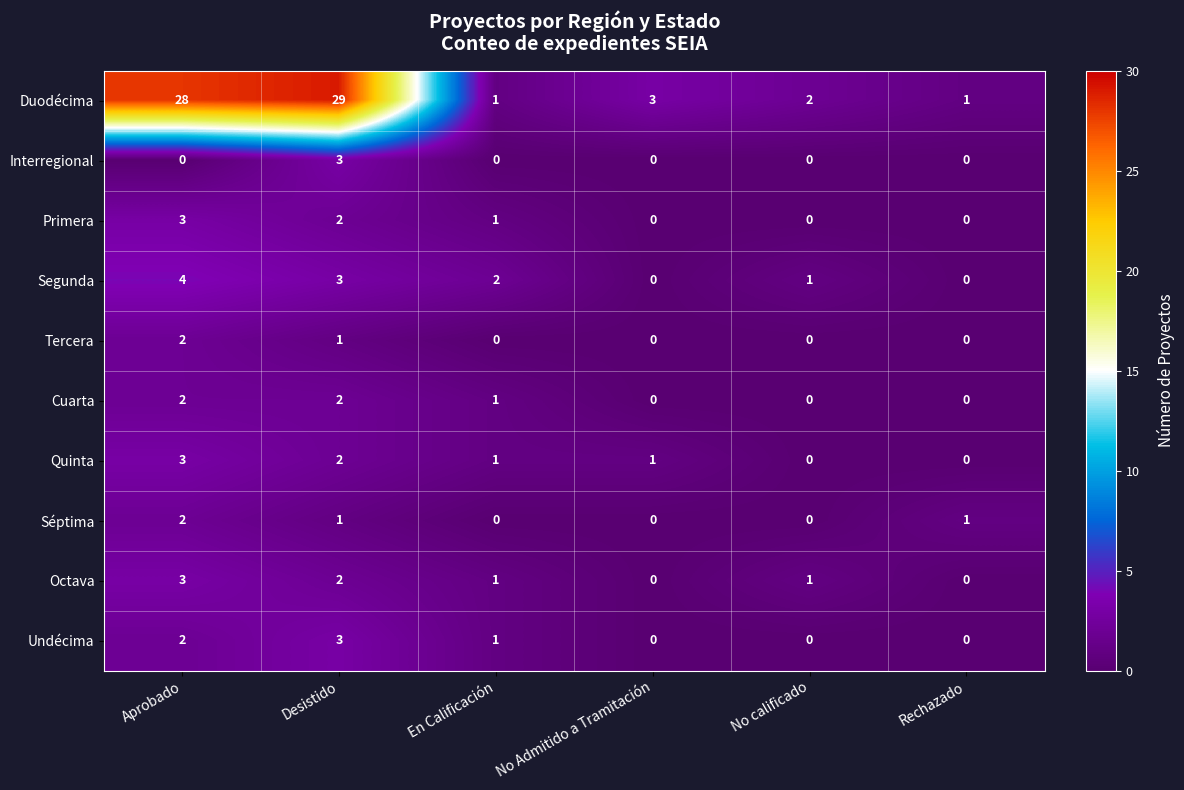

What is the maximum value shown in the chart?

29